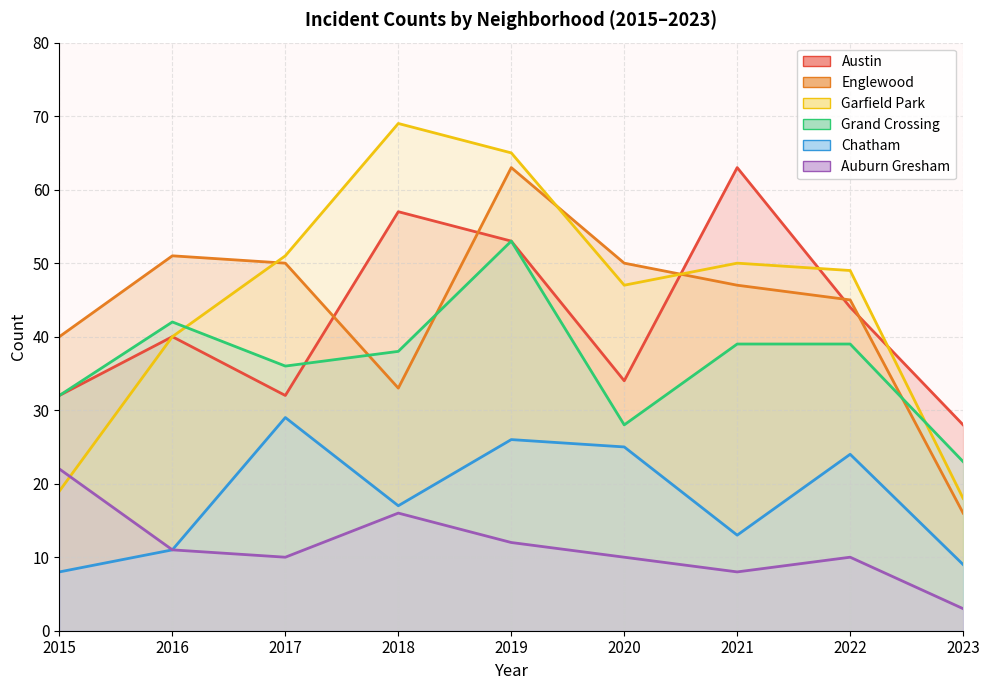

What is the highest value of the Garfield Park series?

69